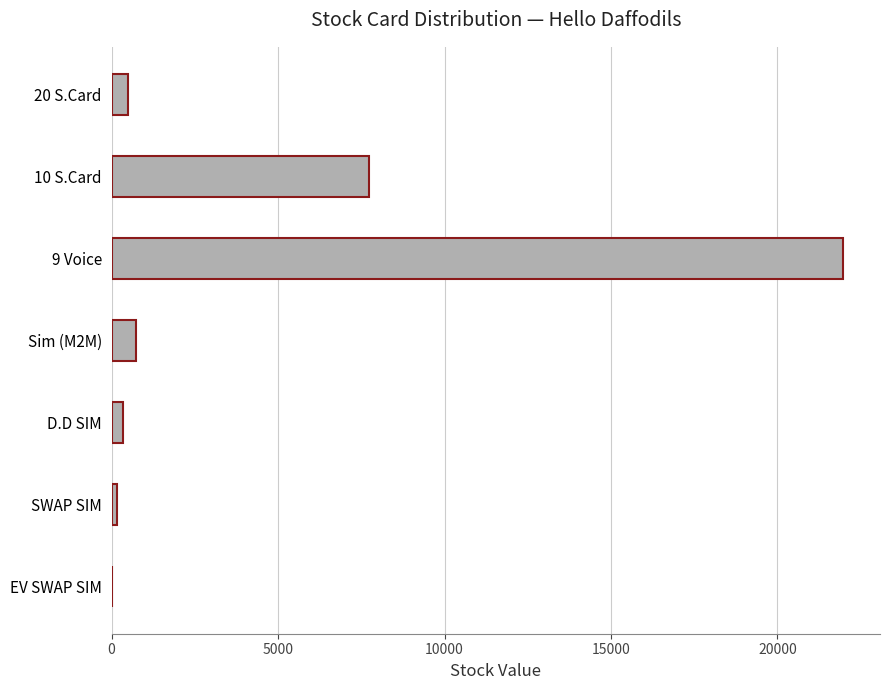

Reading top to bottom, what are all the values shown in this chart?

20 S.Card=495	10 S.Card=7720	9 Voice=21980	Sim (M2M)=742	D.D SIM=351	SWAP SIM=163	EV SWAP SIM=5